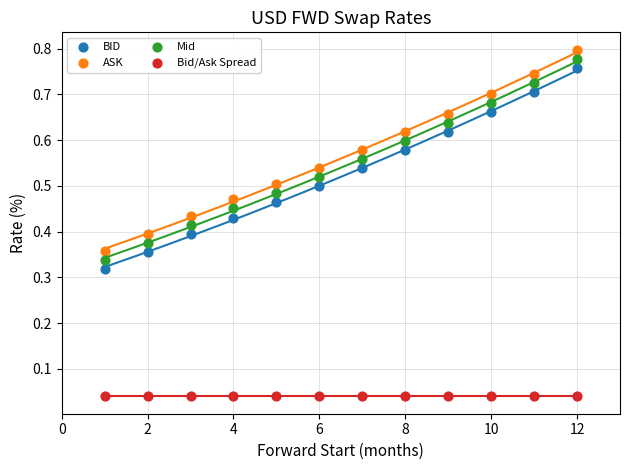

Which series contains the lowest Y value?

Bid/Ask Spread